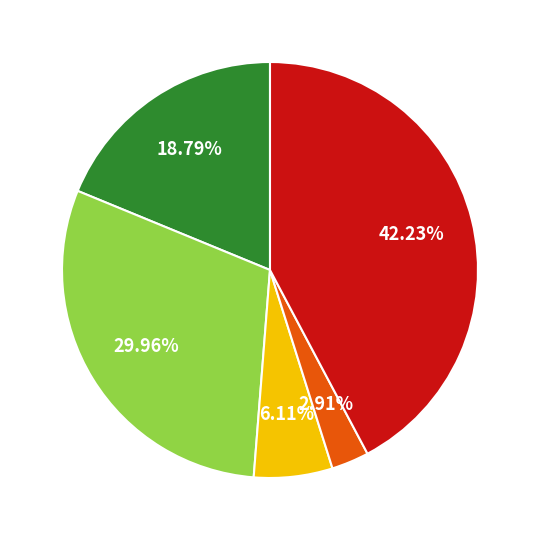

Is there any slice that represents more than half of the pie?

No